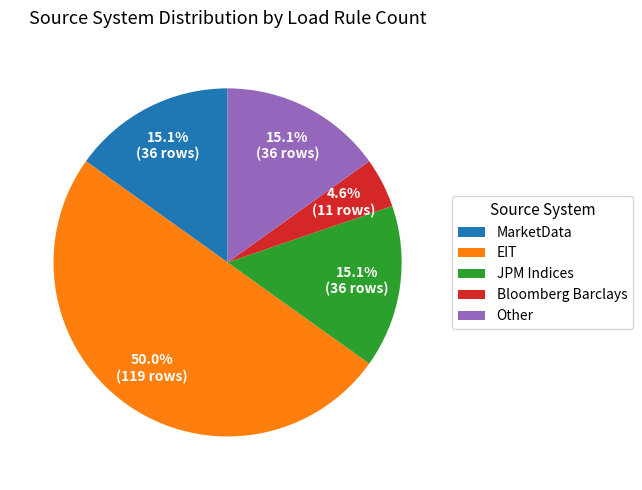

Approximately how many times larger is the value at Bloomberg Barclays compared to JPM Indices?

0.3